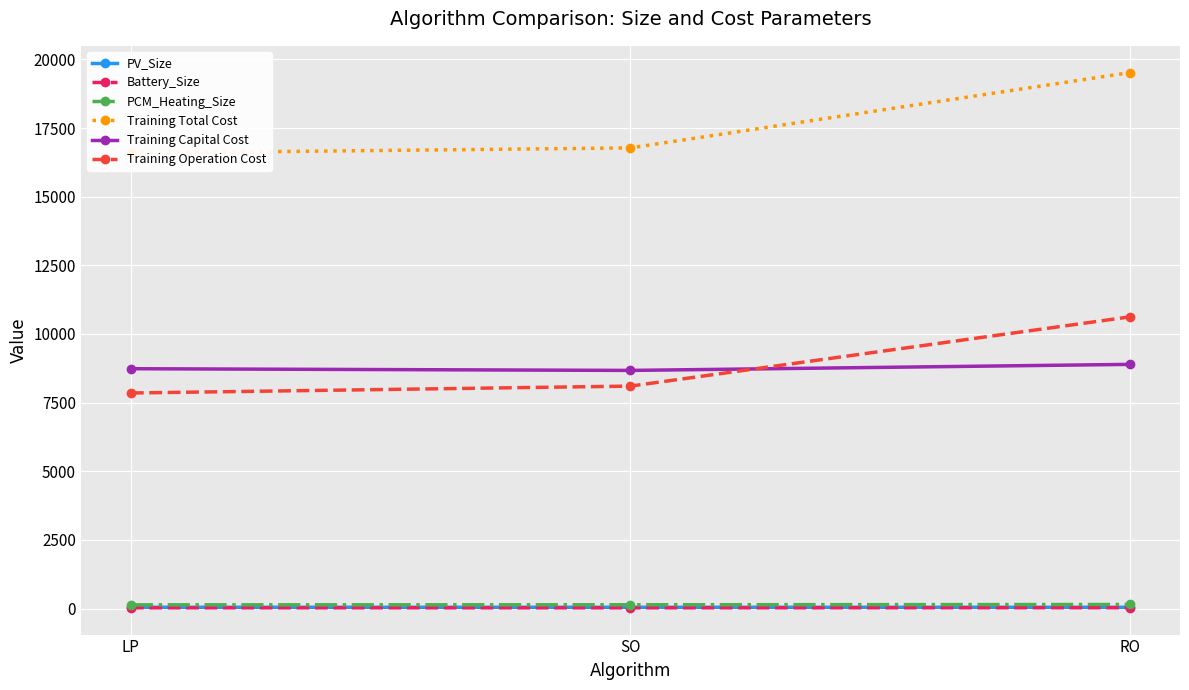

What is the difference between the maximum and minimum values in the PCM_Heating_Size series?

12.4